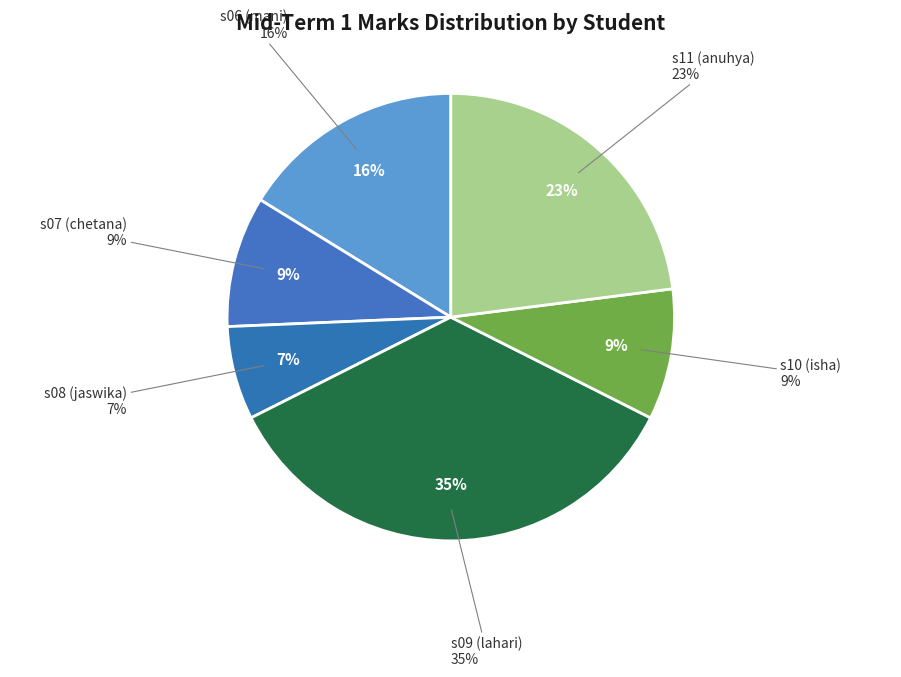

What percentage is the s10 (isha) slice, to the nearest percent?

9%